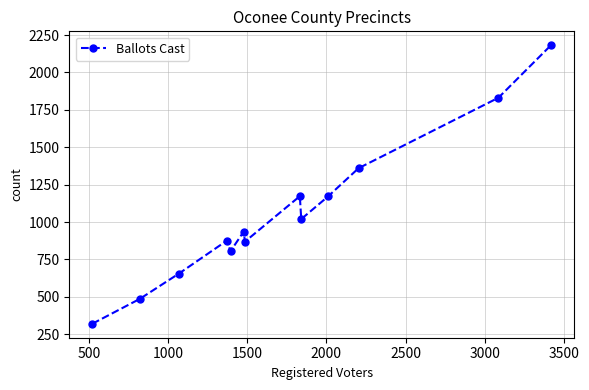

How many values are below 936?

6